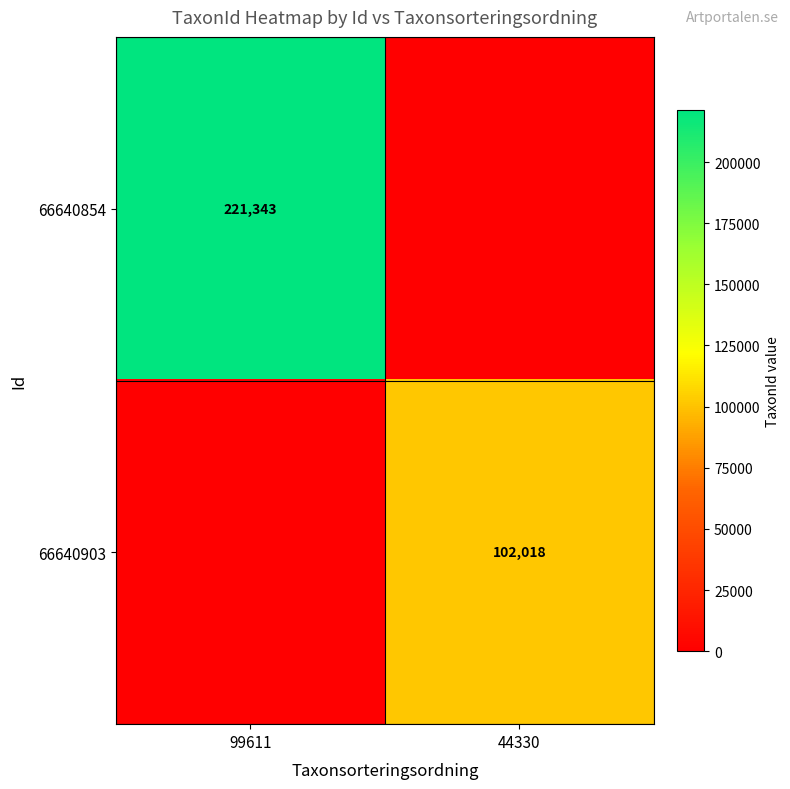

Is the value of 66640903 at 44330 greater than the value of 66640854 at 99611?

No